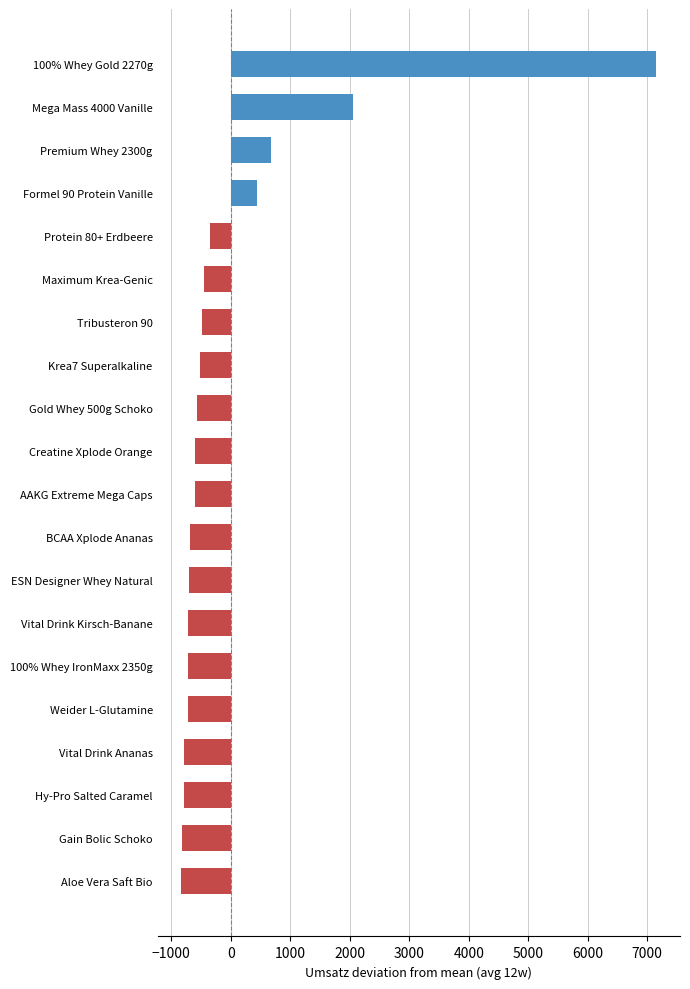

What is the sum of the values at Protein 80+ Erdbeere and Vital Drink Kirsch-Banane?

-1060.0